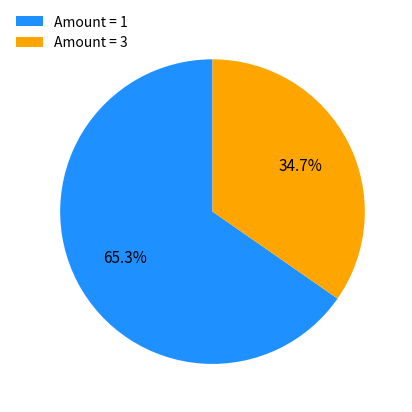

Rank the categories by value from lowest to highest.

Amount = 3, Amount = 1